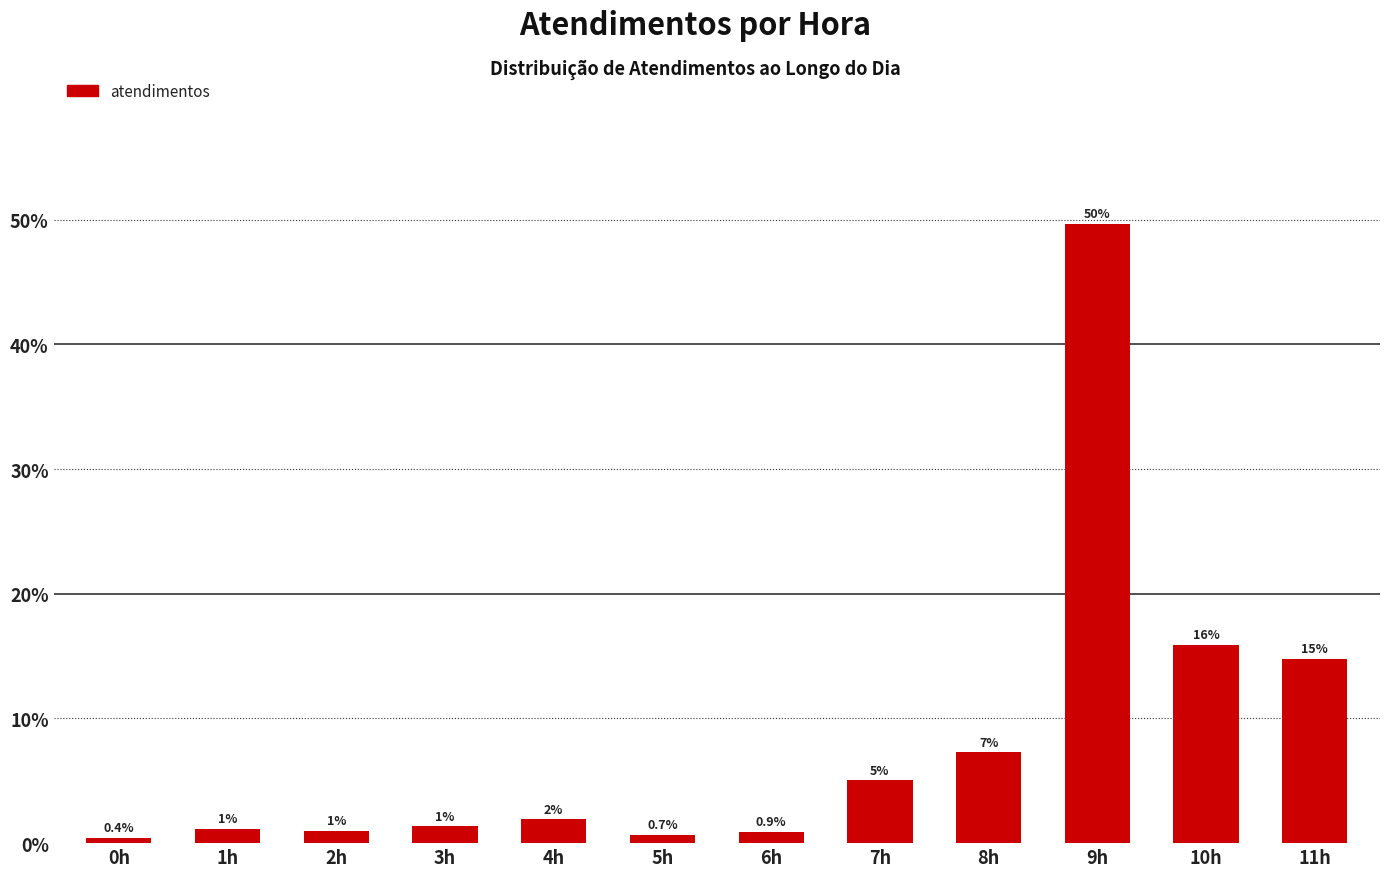

The value at 11h is 21.8. True or false?

False